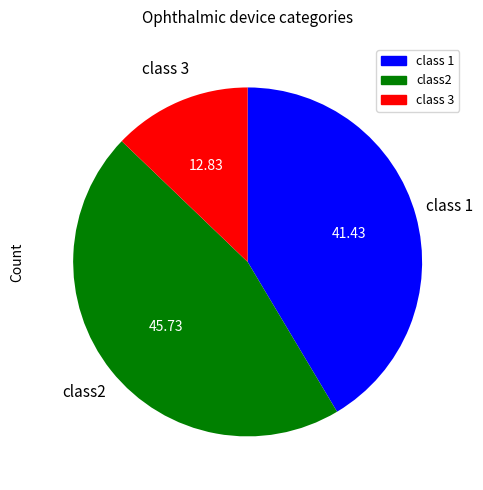

Is there a majority slice in this chart?

No